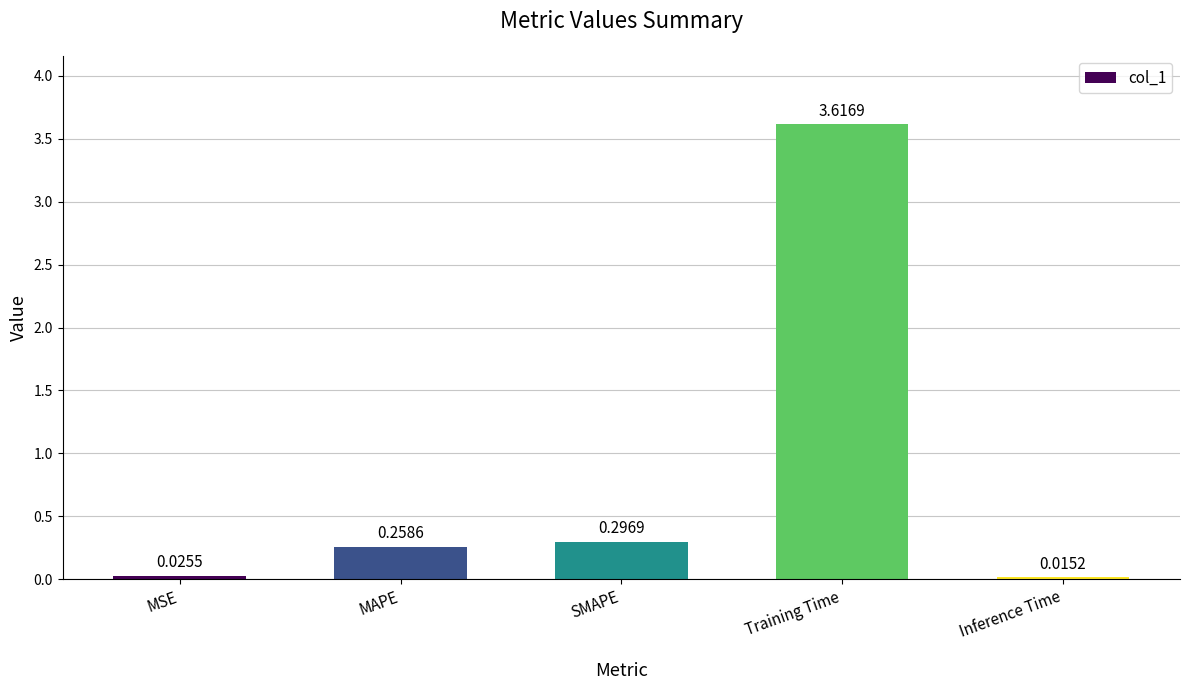

What is the difference between the values at MAPE and Training Time?

3.4